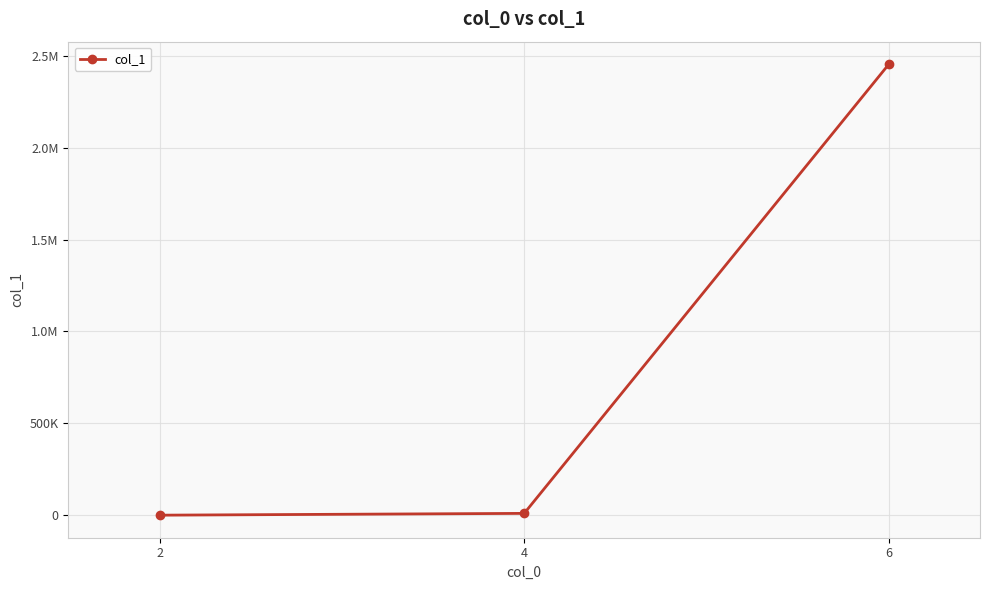

Does the chart have visible grid lines?

Yes